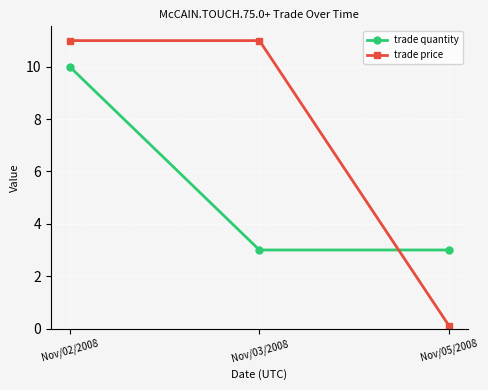

Which category has the lowest value in the trade price series?

Nov/05/2008